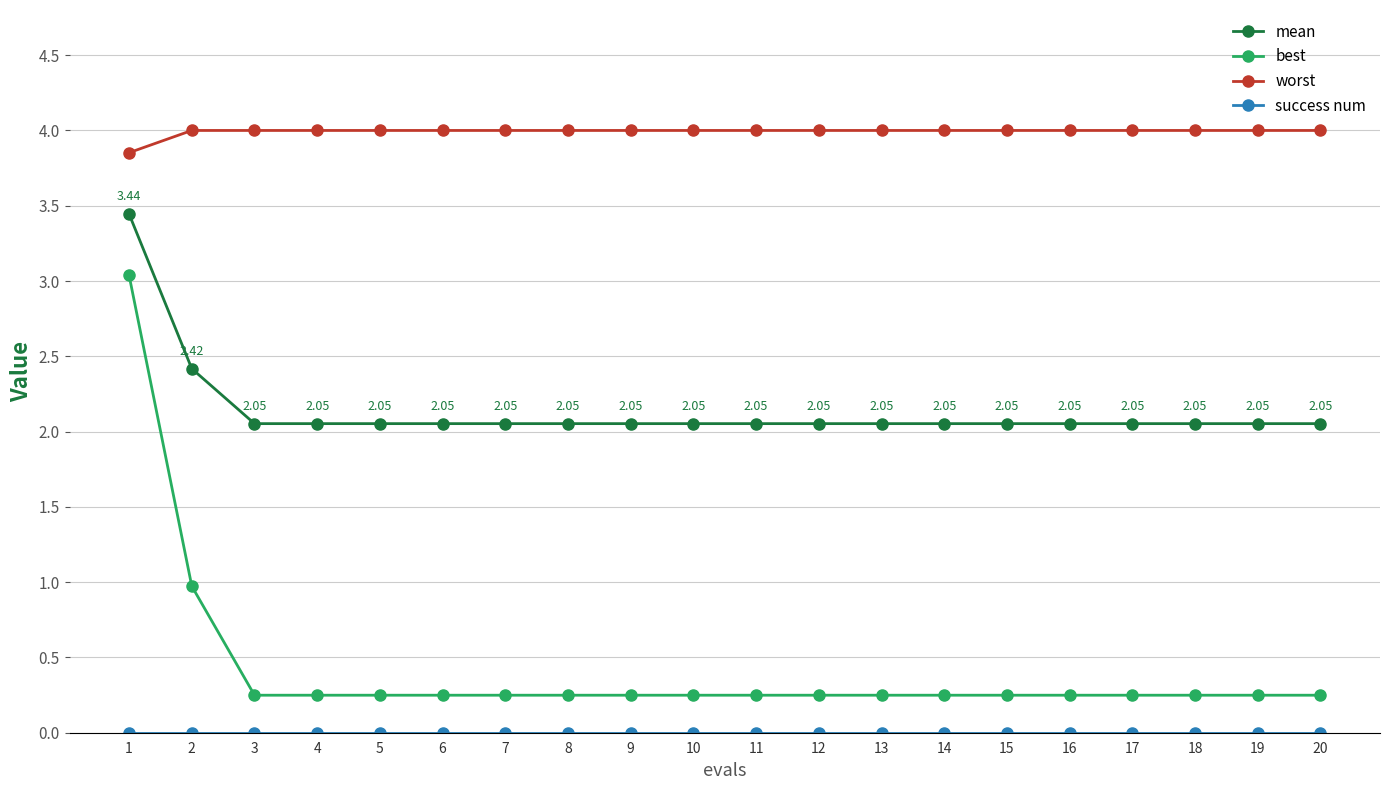

What is the average value of the worst series?

4.0